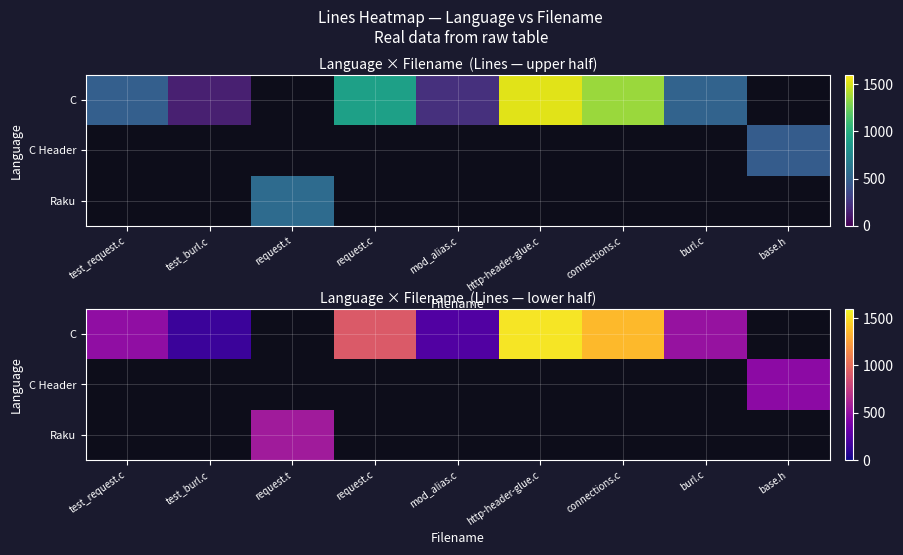

Which series has the widest spread of values?

C